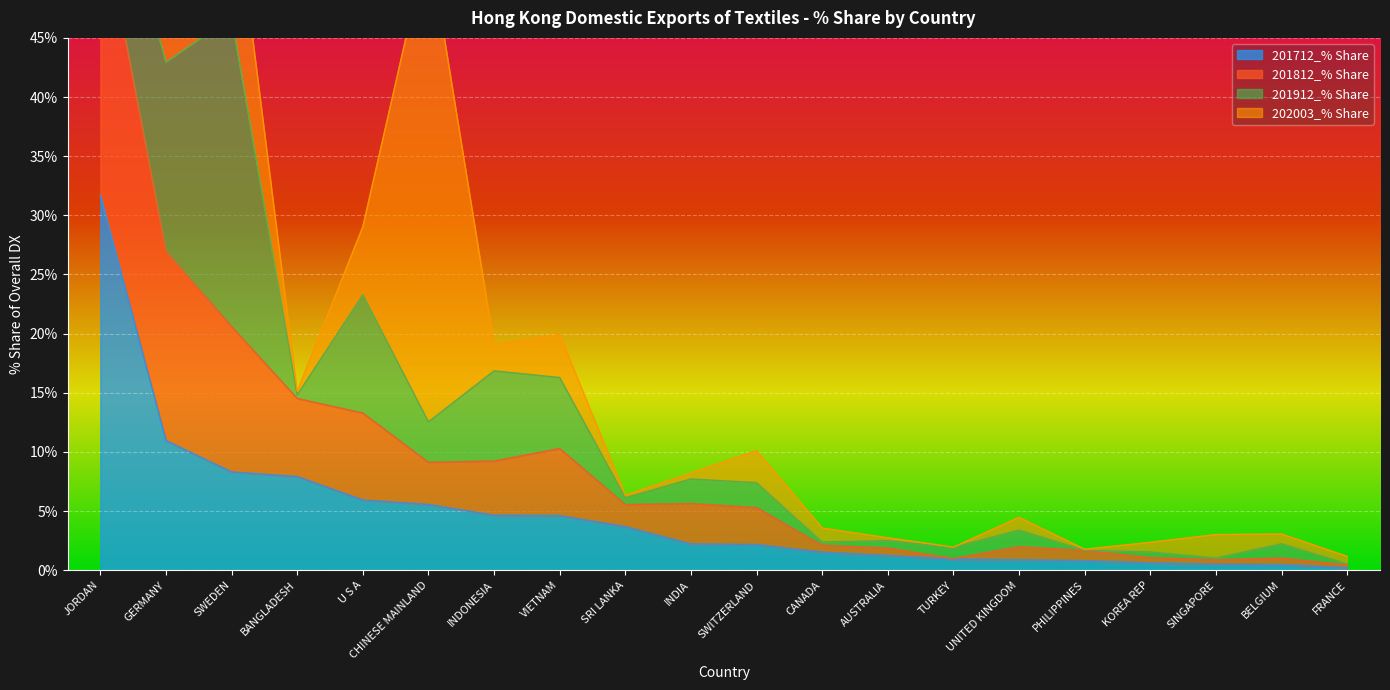

Where is 201712_% Share nearest to the value 15?

GERMANY